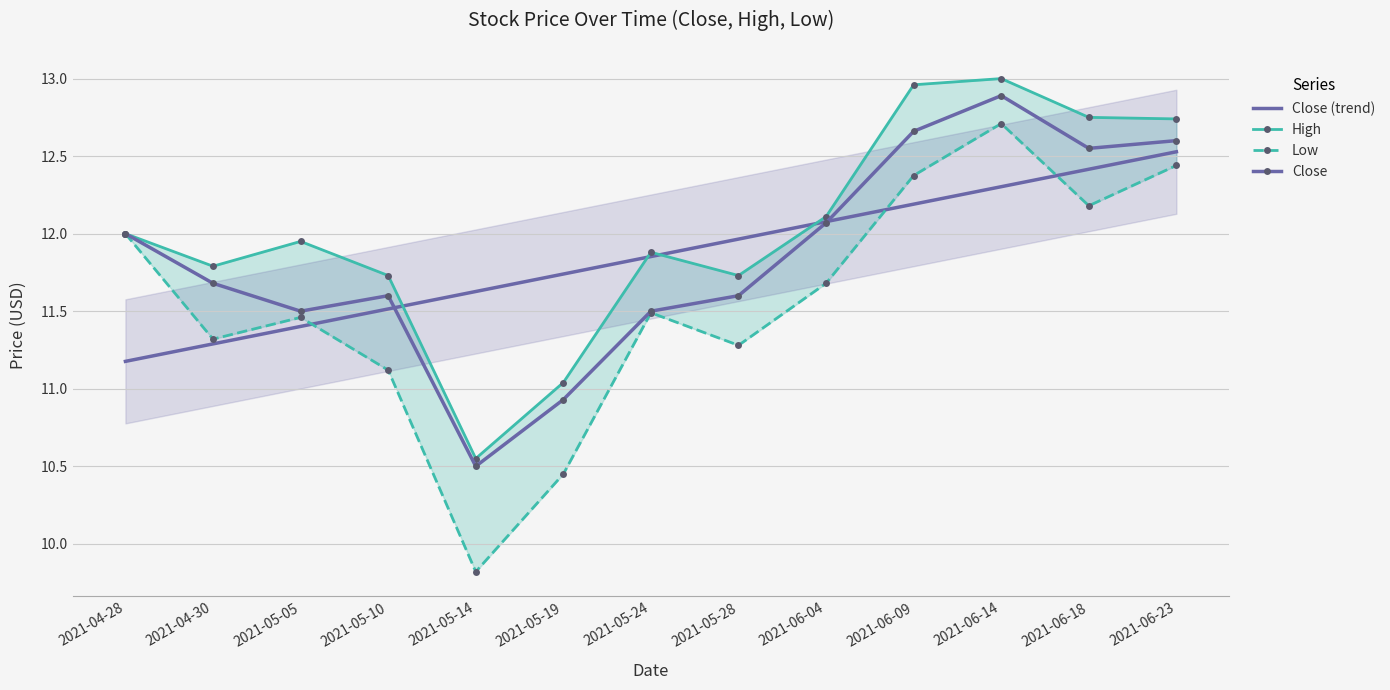

What is the total value across all series at 2021-05-19?

44.2